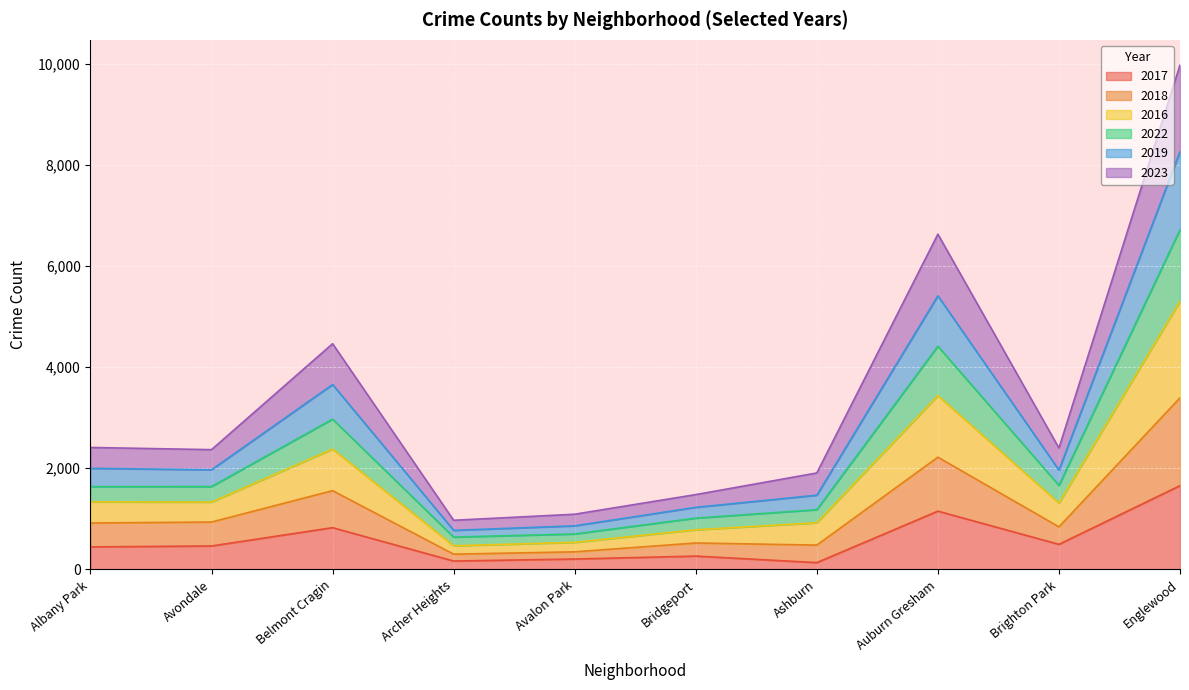

Which label corresponds to the largest value in the chart?

Englewood